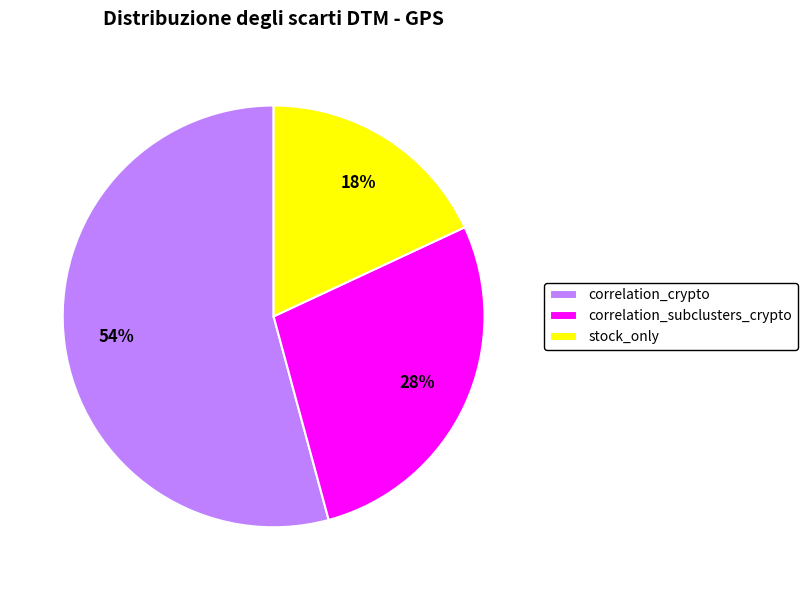

Which category accounts for the majority?

correlation_crypto